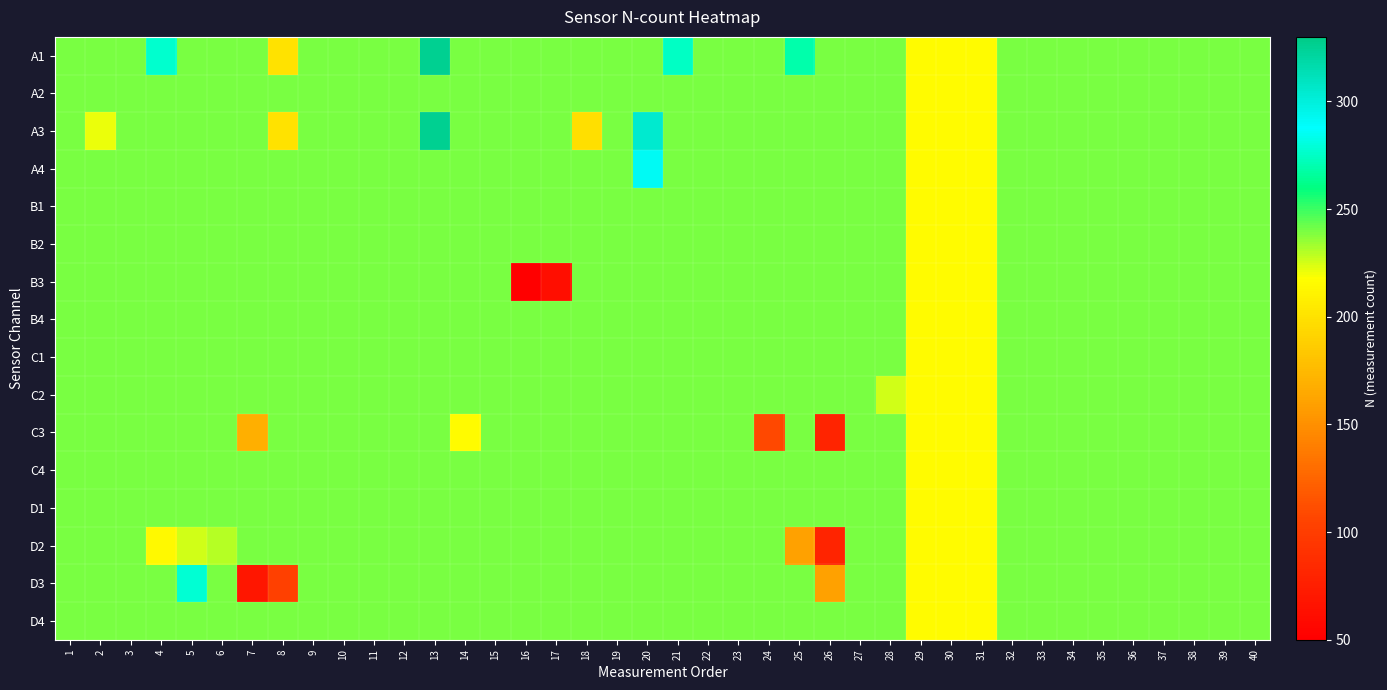

Between 30 and 27, which is larger?

27